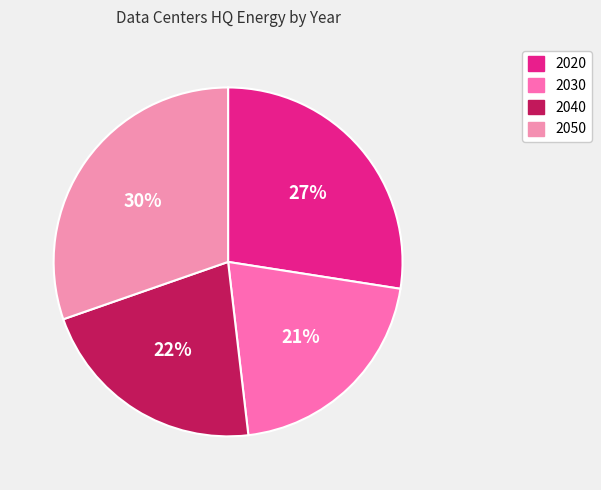

Is it true that 2050 is 38% of the pie?

False